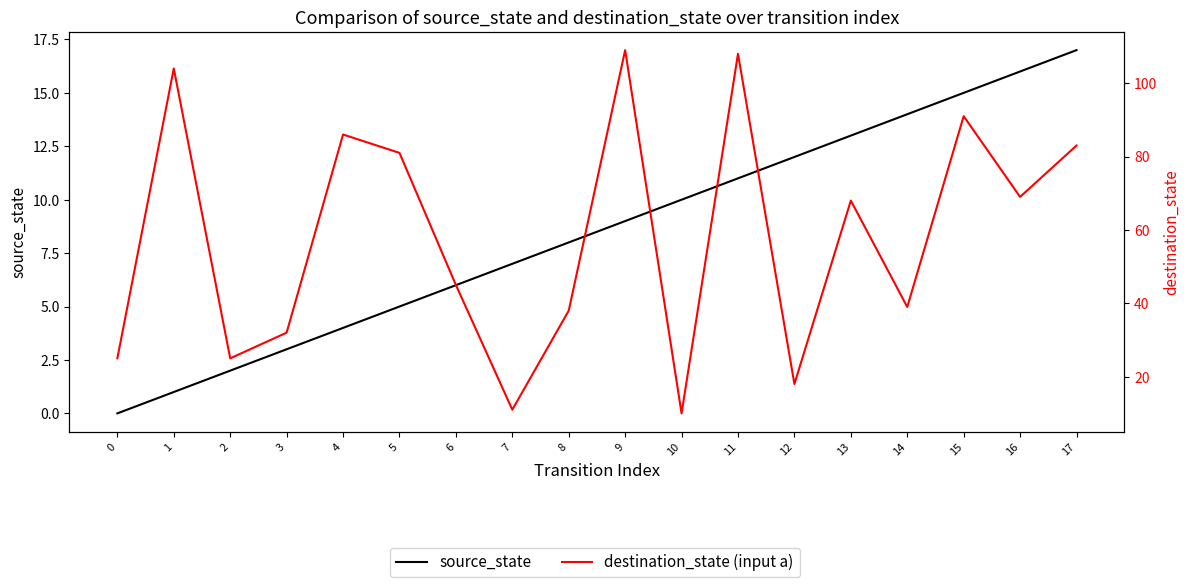

Rank the series at 9 from highest to lowest value.

destination_state (input a), source_state